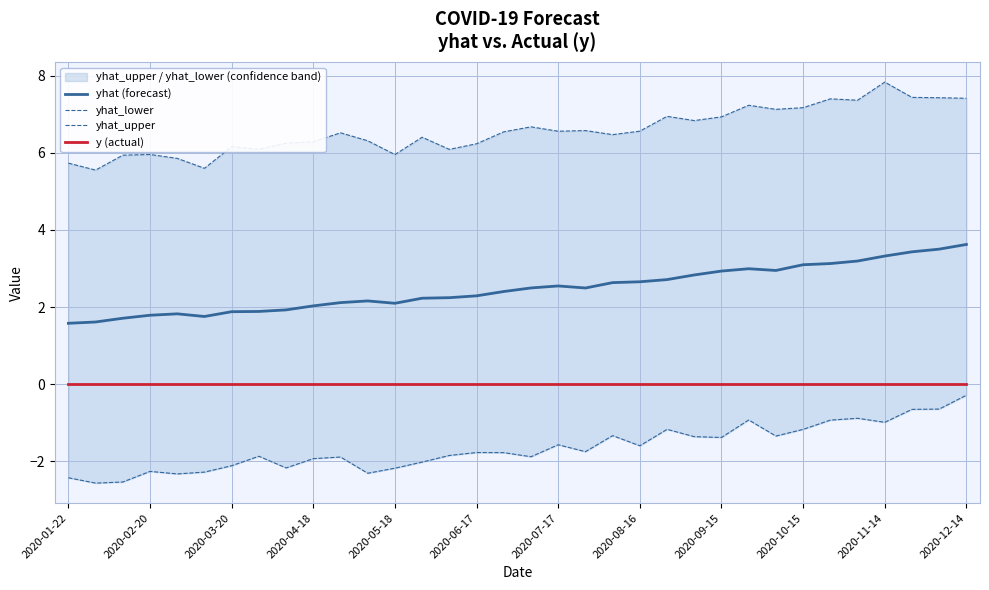

What is the maximum value for yhat_lower?

-0.3